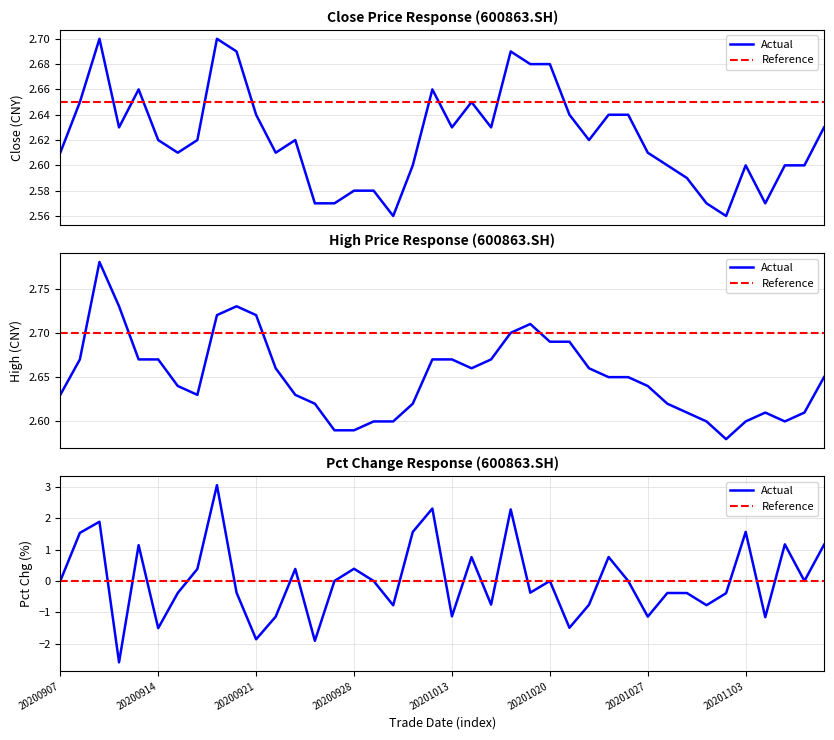

The value of Actual at 38 is 0.0. True or false?

True